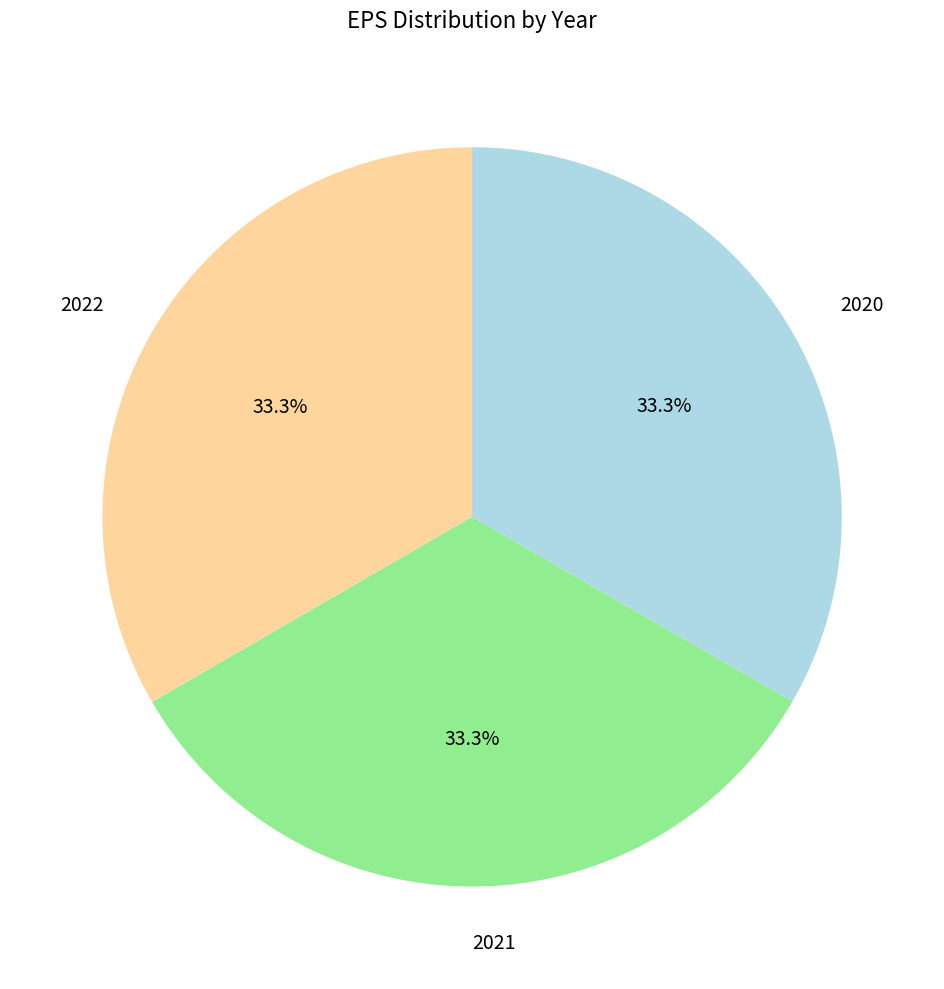

Approximately how many times larger is the value at 2020 compared to 2022?

1.0